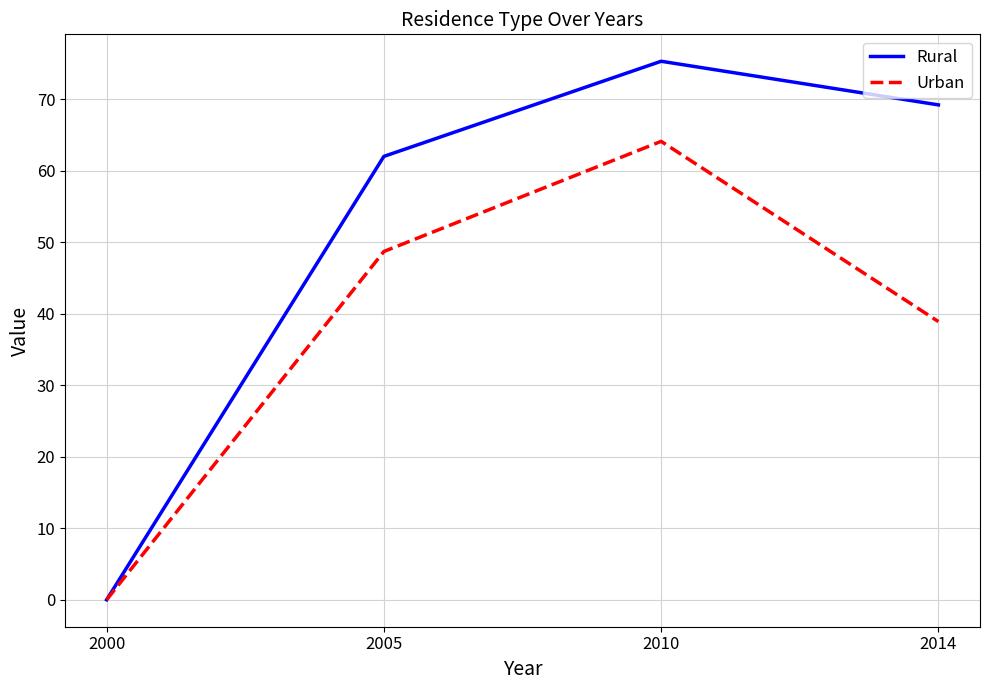

Which label corresponds to the largest value in the chart?

2010